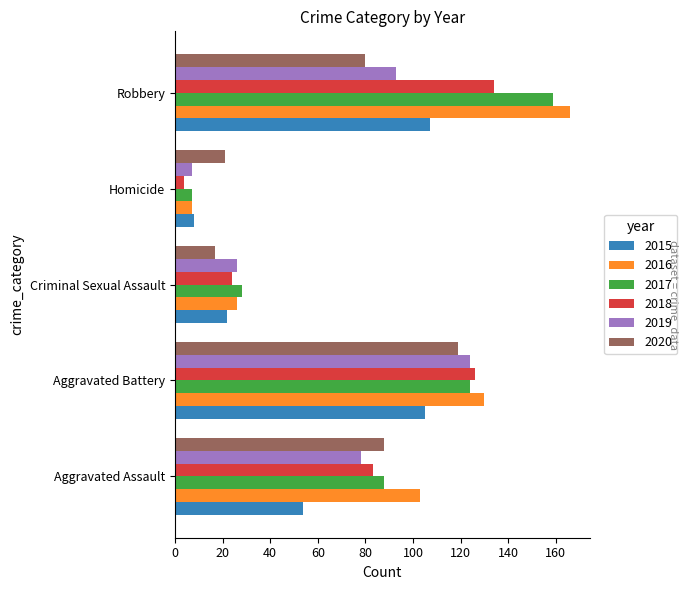

Which series has the widest spread of values?

2016